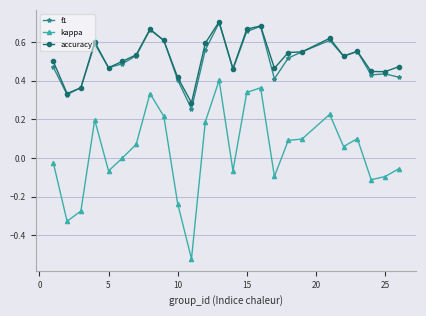

True or false: f1 has more than 2 interior local peaks.

True